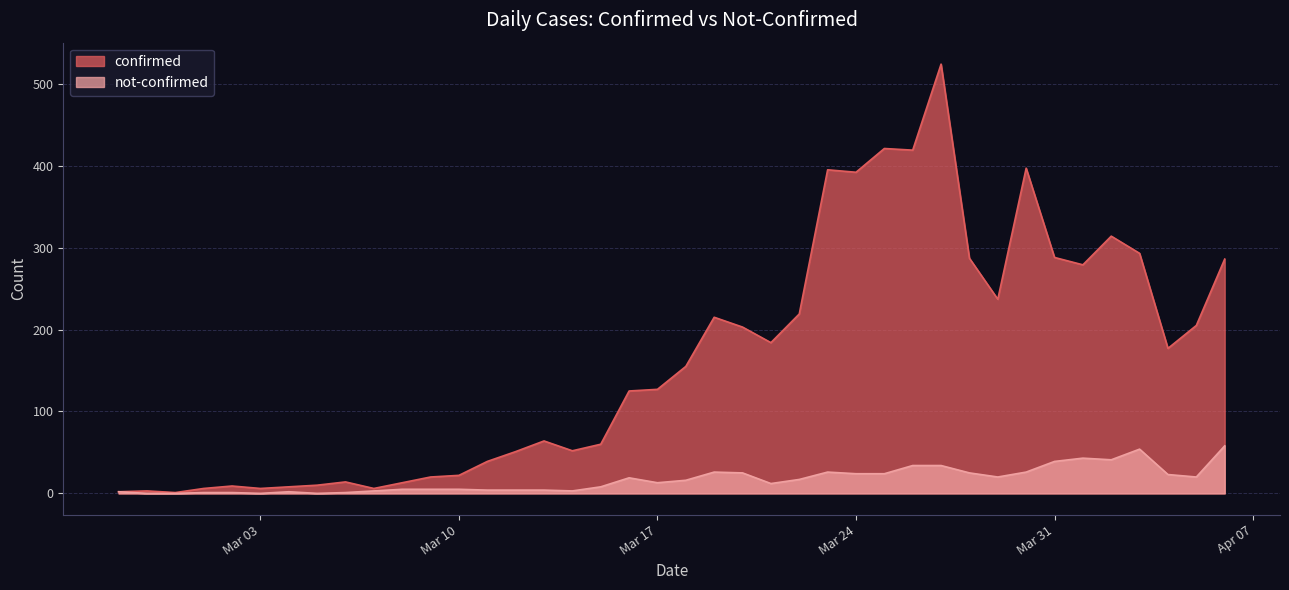

What is the difference between the maximum and minimum values in the confirmed series?

523